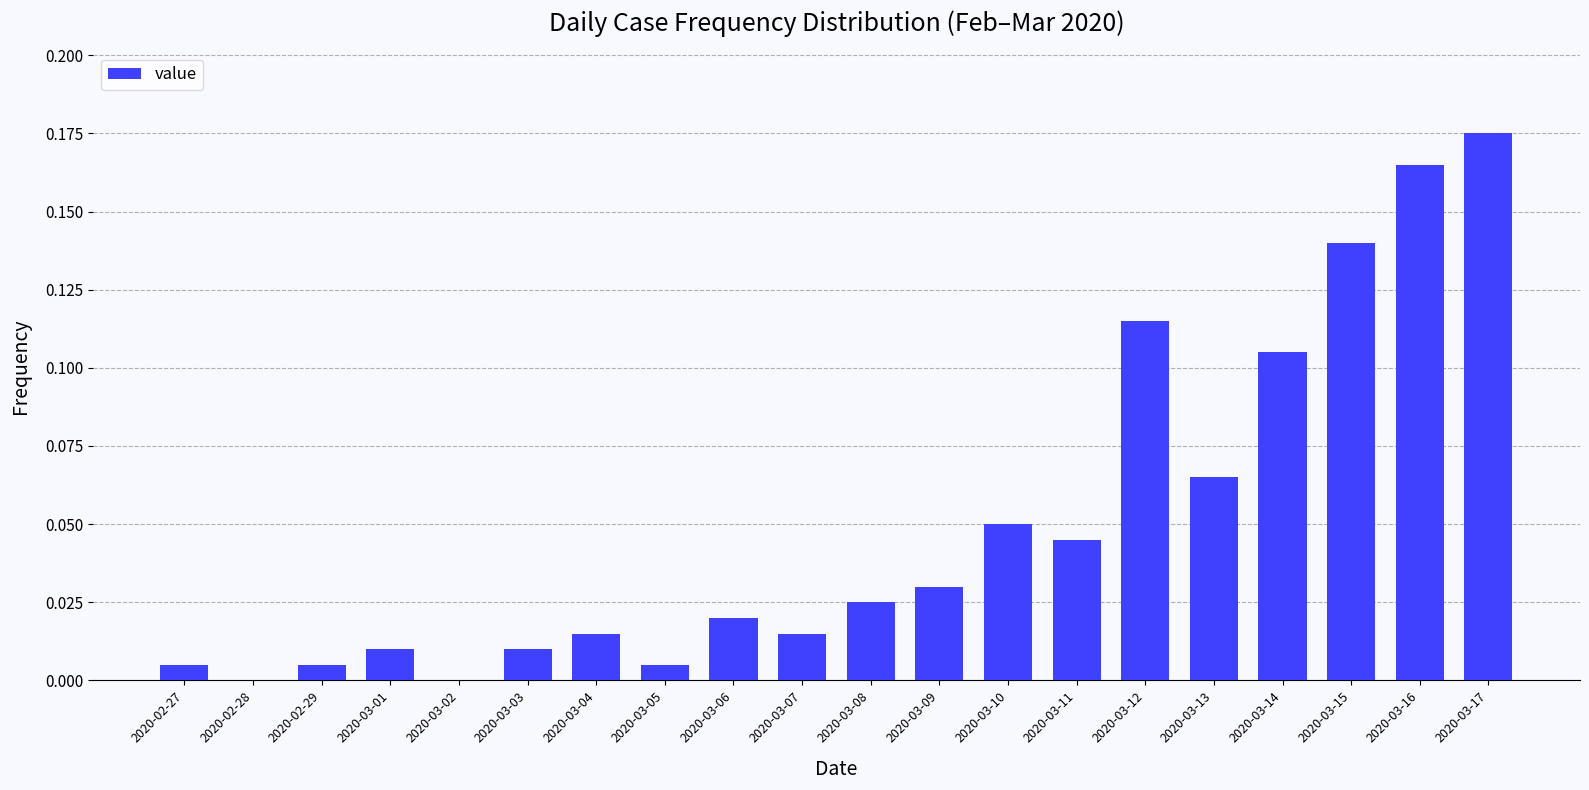

Between 2020-03-17 and 2020-03-02, which is larger?

2020-03-17